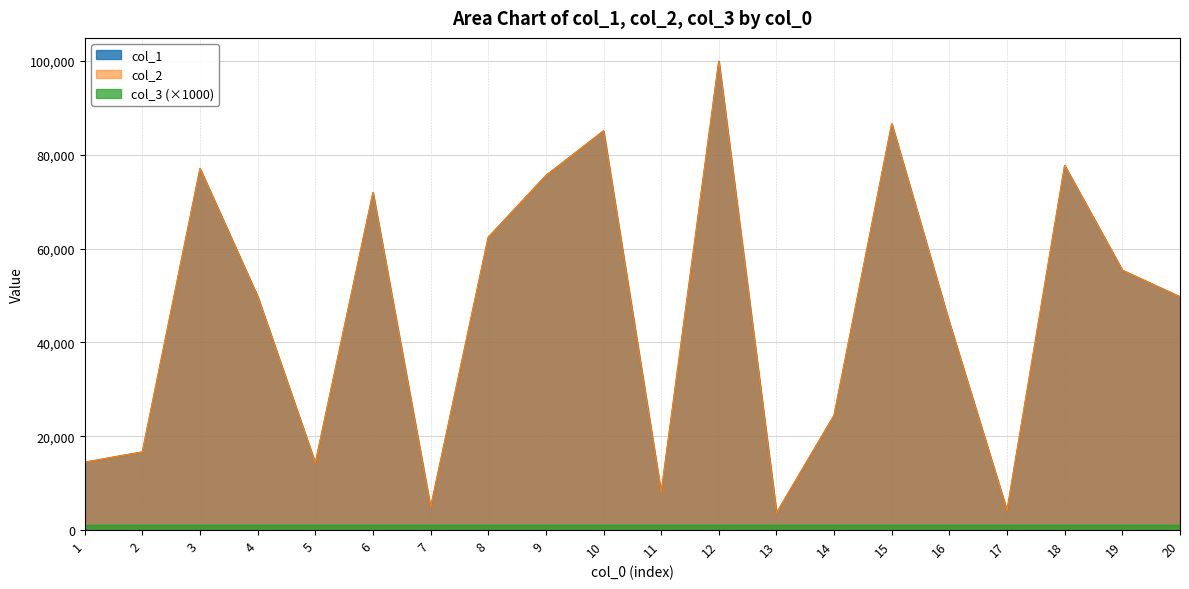

What is the difference between the maximum and second lowest values in the col_2 series?

95809